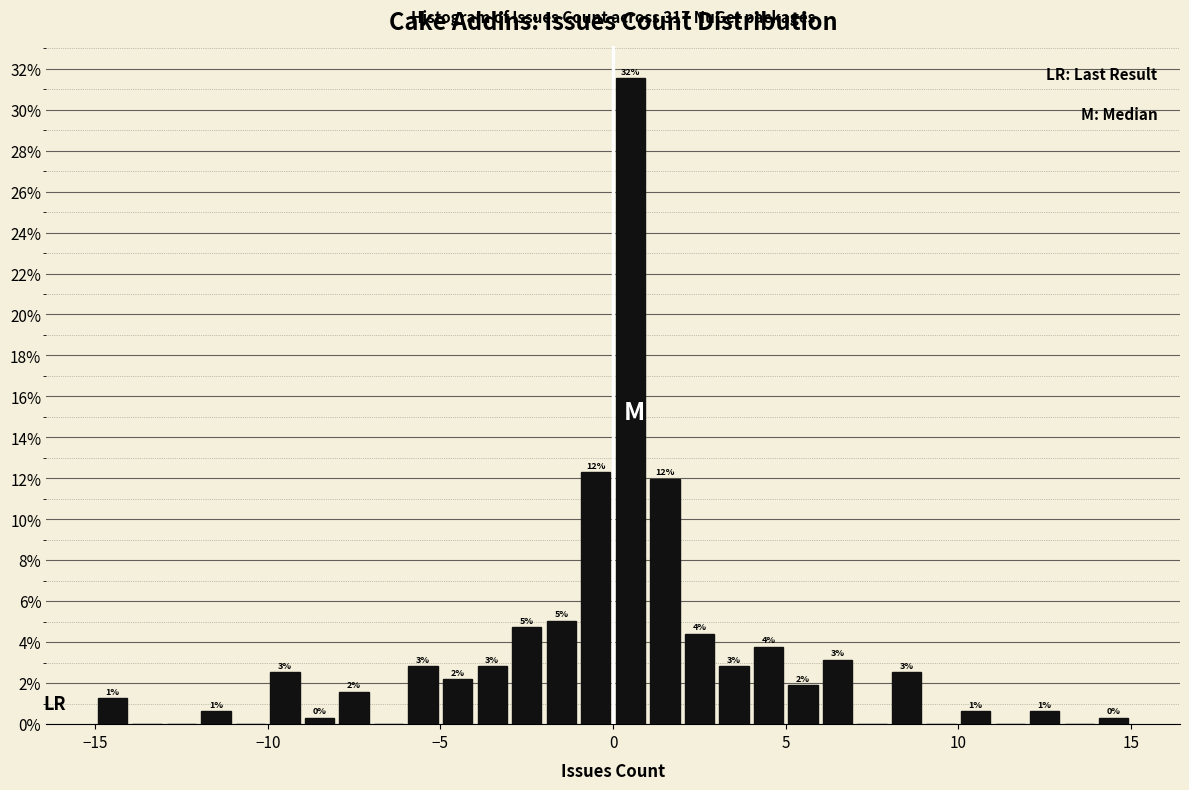

Read against the x-axis, roughly where is the centre of the tallest bar?

0.5